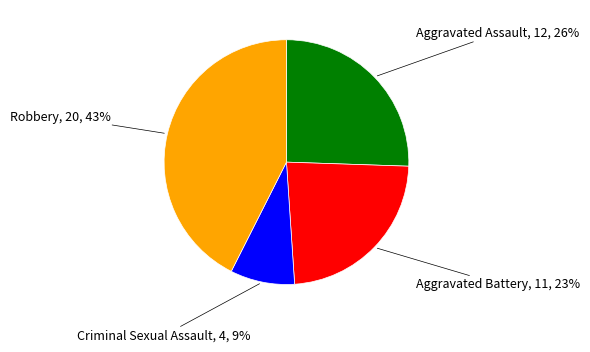

To the nearest percent, what is the difference between the largest and smallest slice percentages?

34%